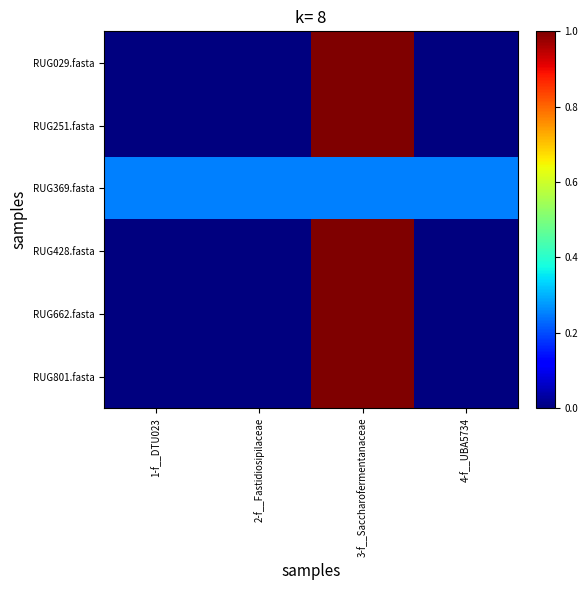

At which category does the chart reach its peak across all series?

3-f__Saccharofermentanaceae